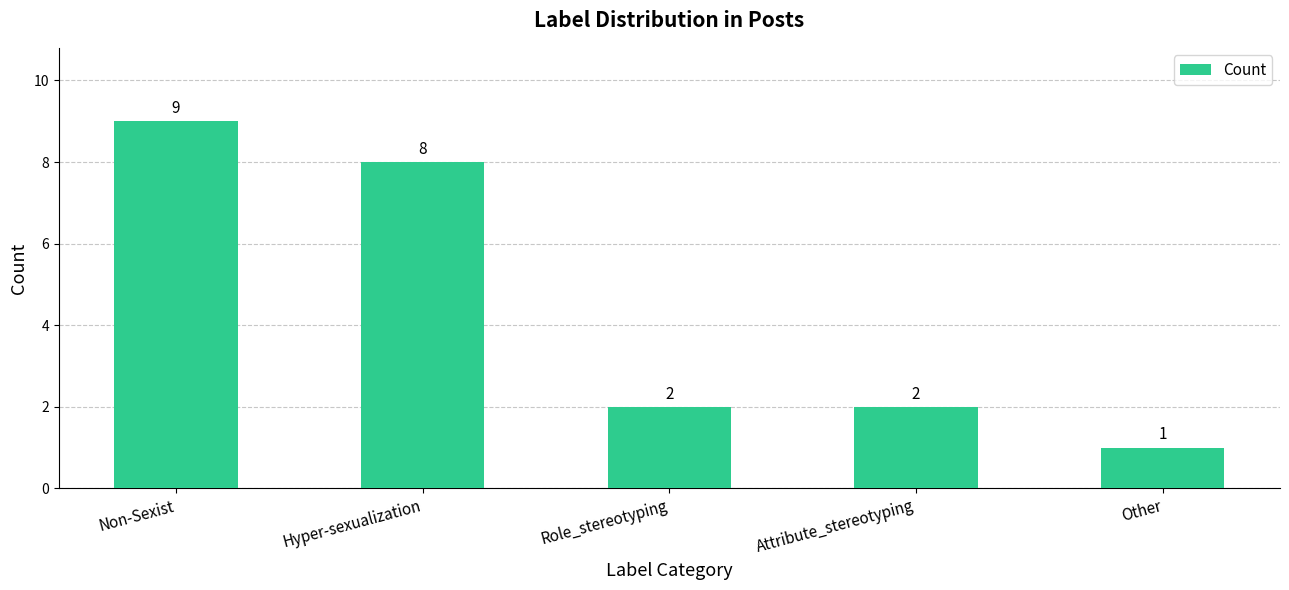

What position from the right is Role_stereotyping?

3